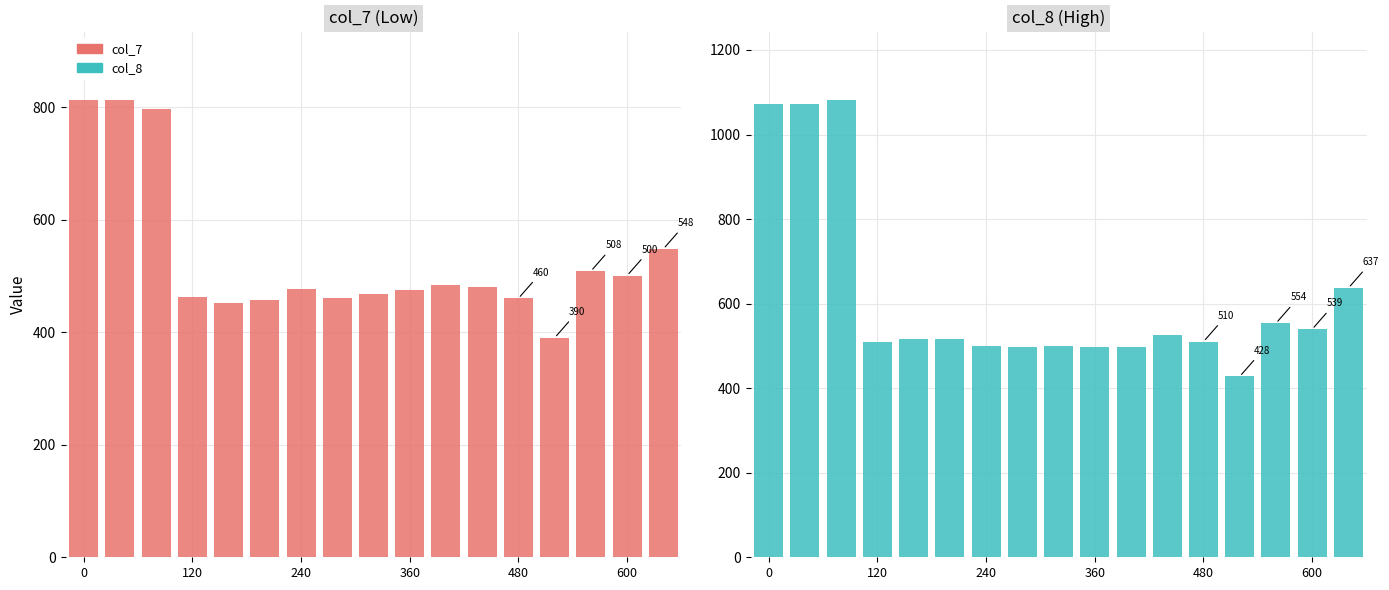

How many bars are there in each group?

2